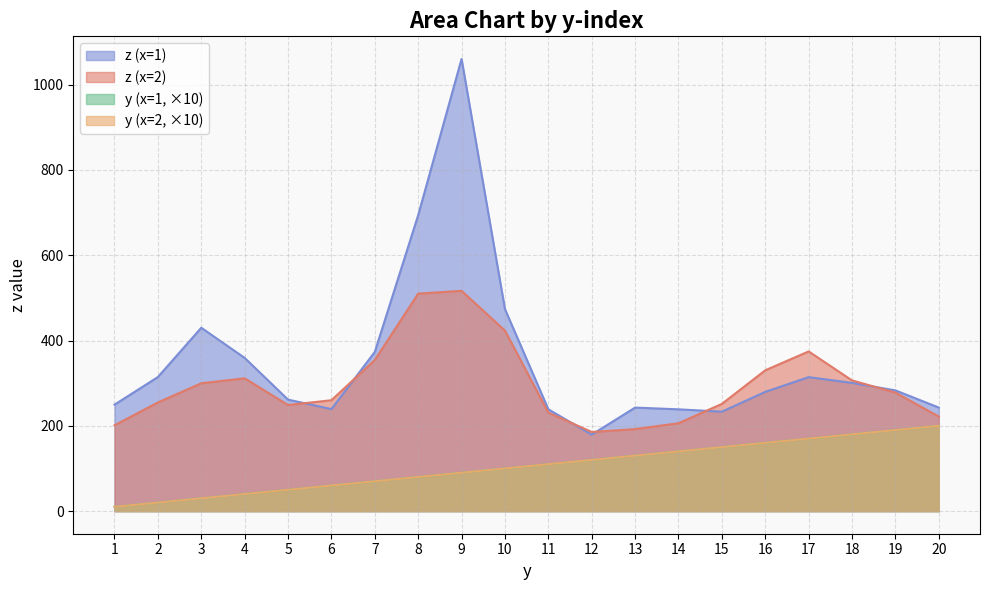

How many distinct data groups are displayed?

4